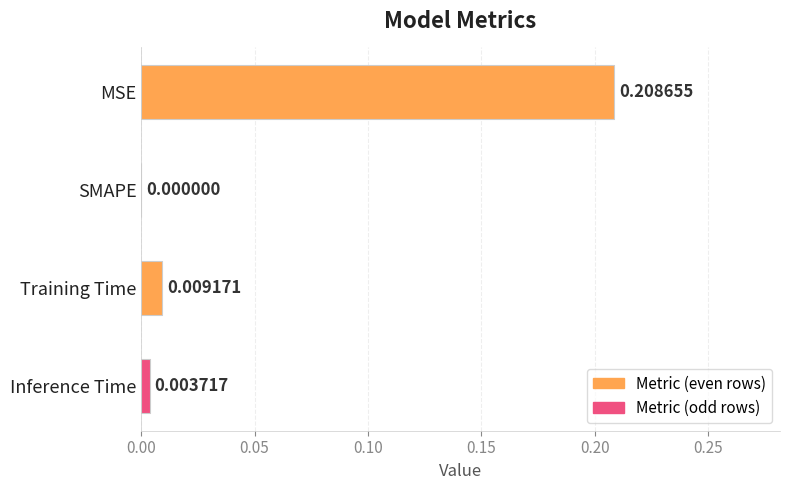

Between Training Time and MSE, which is larger?

MSE